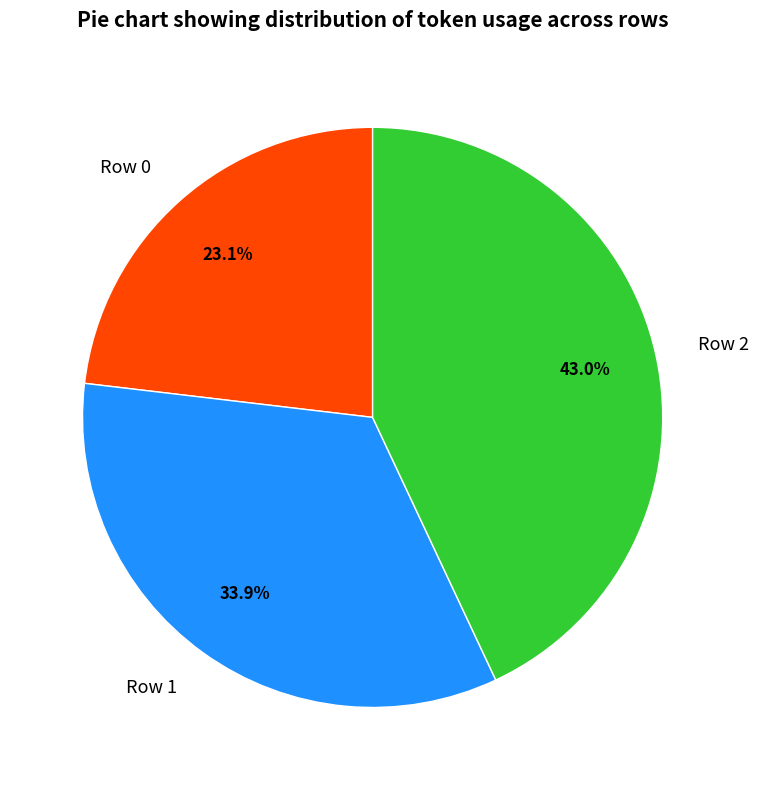

Does Row 2 represent more than half of the total?

No